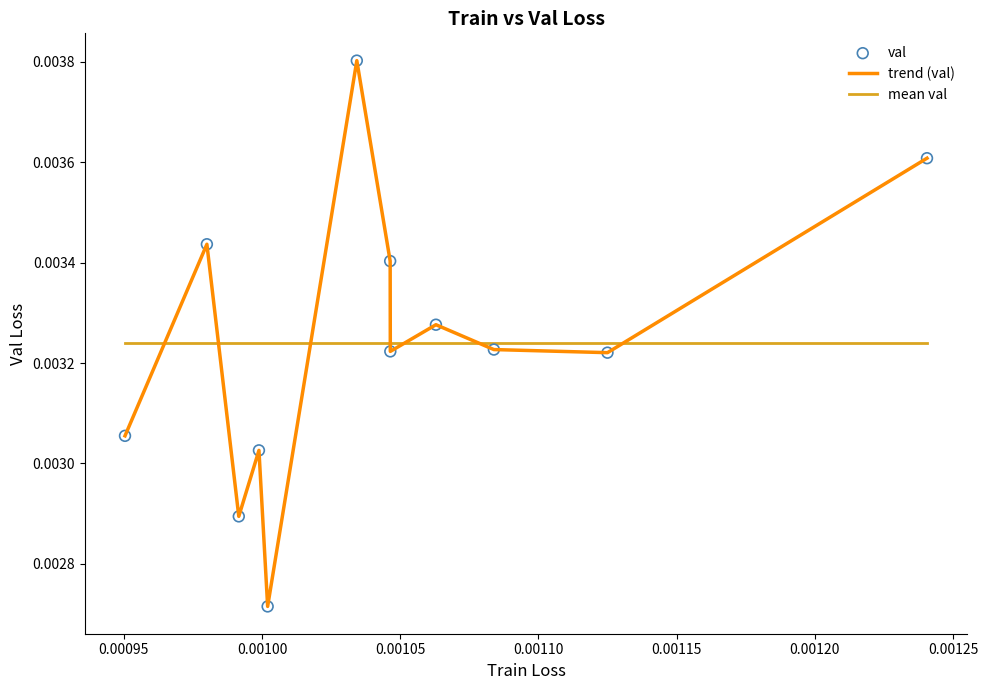

Which series has the largest range (max minus min)?

trend (val)